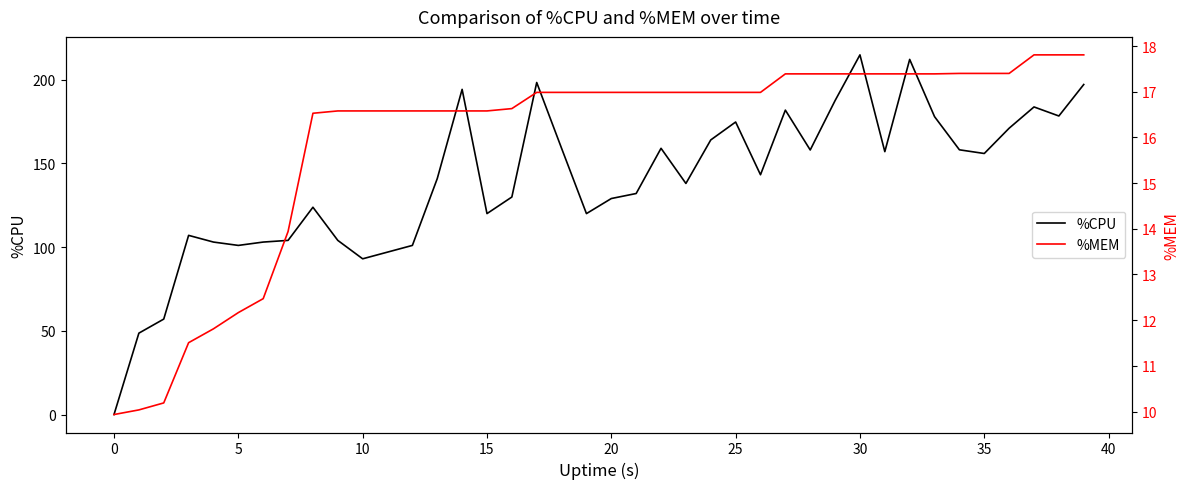

True or false: %CPU and %MEM cross at least once.

True